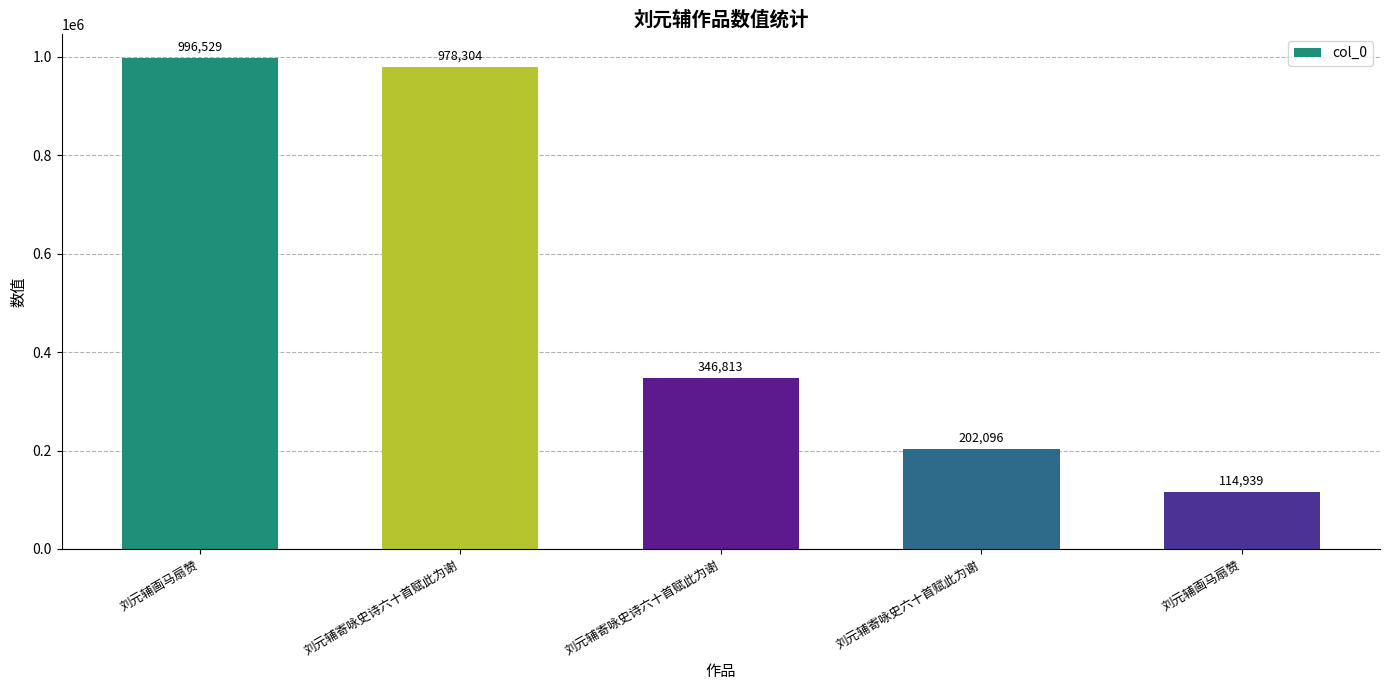

List the labels in order of value, smallest first.

刘元辅画马扇赞, 刘元辅寄咏史六十首赋此为谢, 刘元辅寄咏史诗六十首赋此为谢, 刘元辅寄咏史诗六十首赋此为谢, 刘元辅画马扇赞